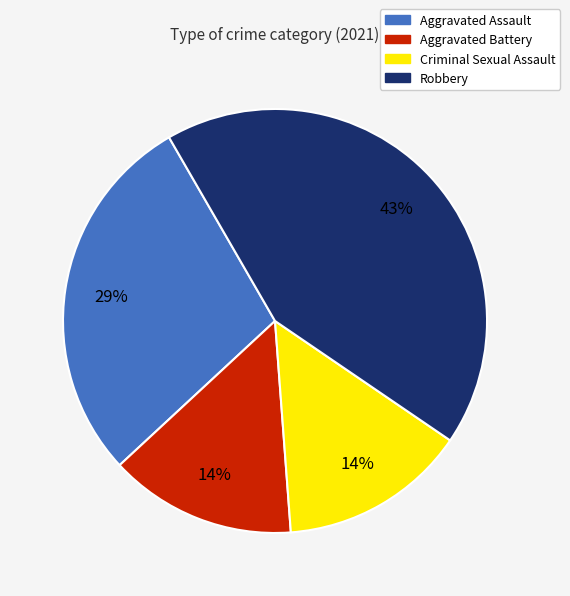

Do Robbery and Aggravated Assault together represent more than half of the pie?

Yes